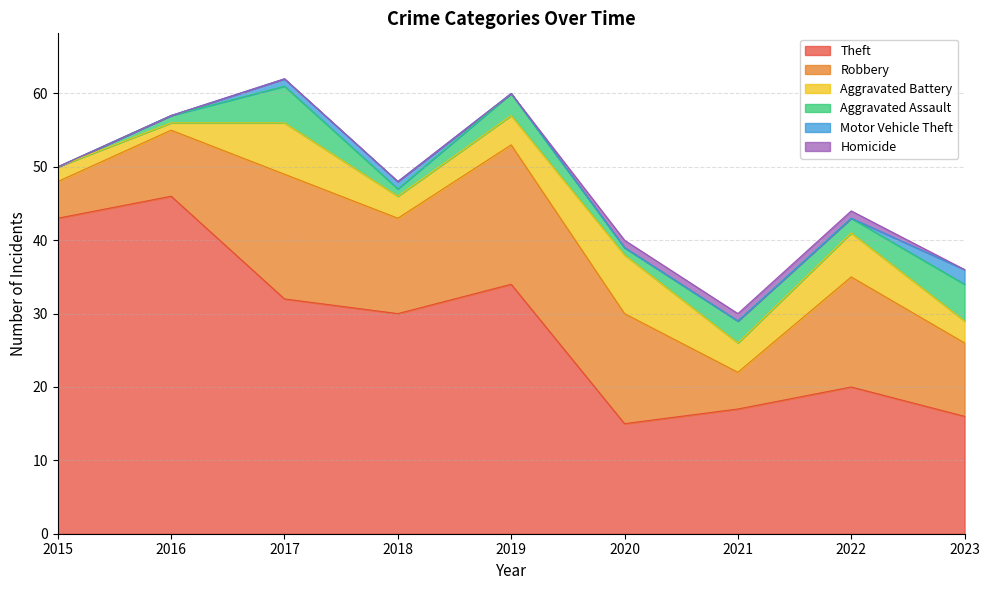

Does the chart display data point markers on the line(s)?

No